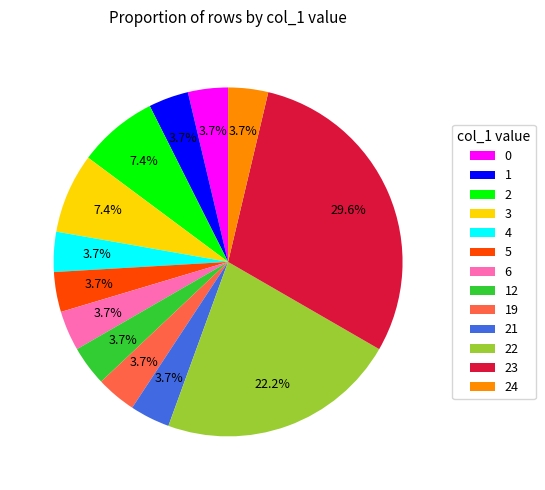

To the nearest percent, what is the difference between the largest and smallest slice percentages?

26%